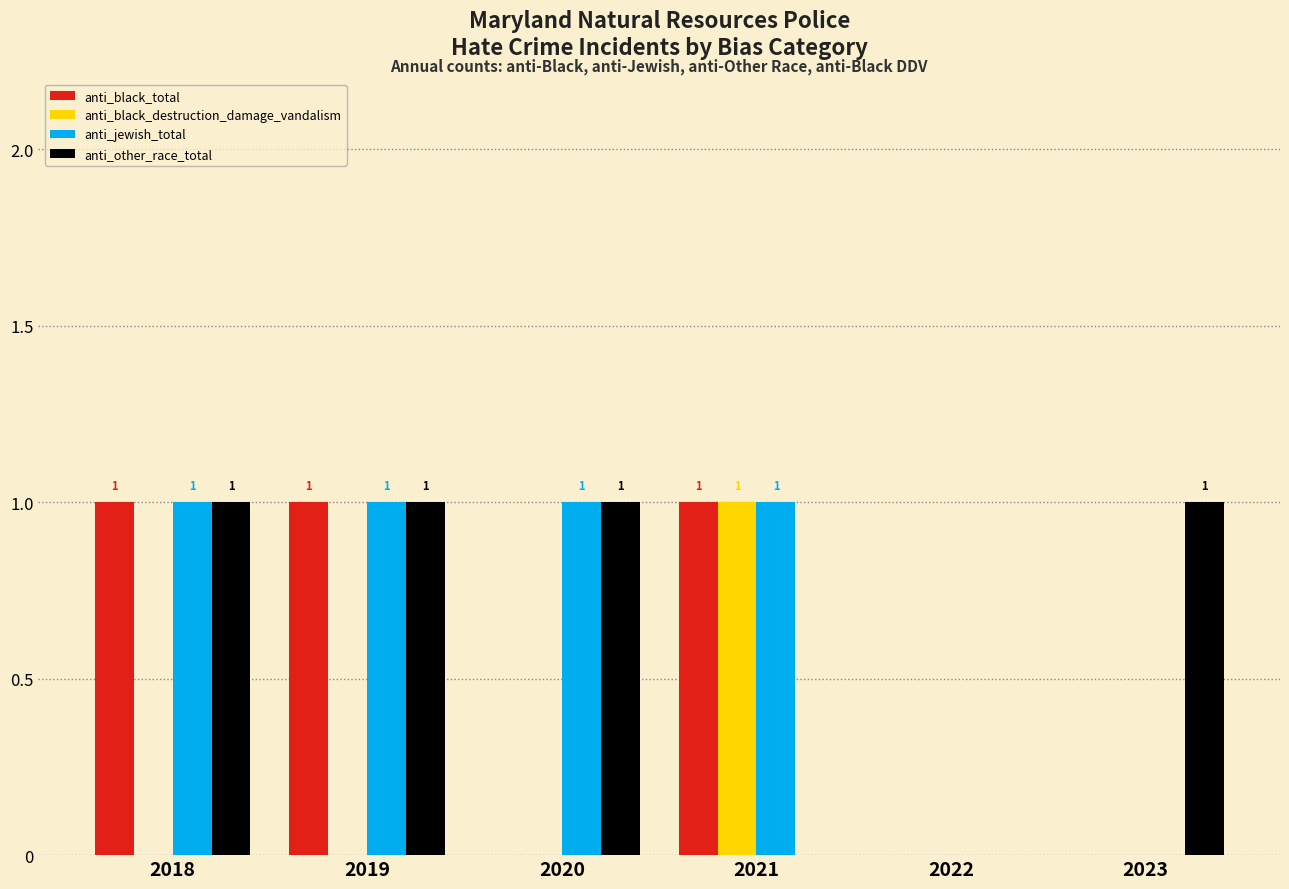

What is the sum of all anti_black_total values?

3